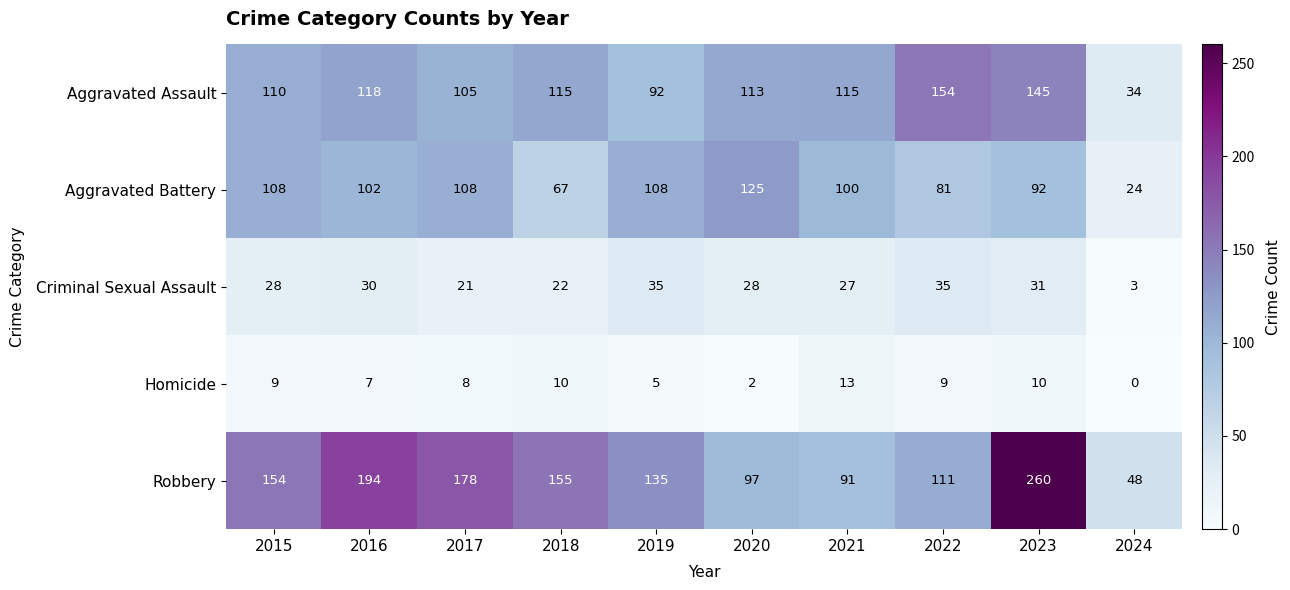

At which category does the chart reach its minimum across all series?

2024